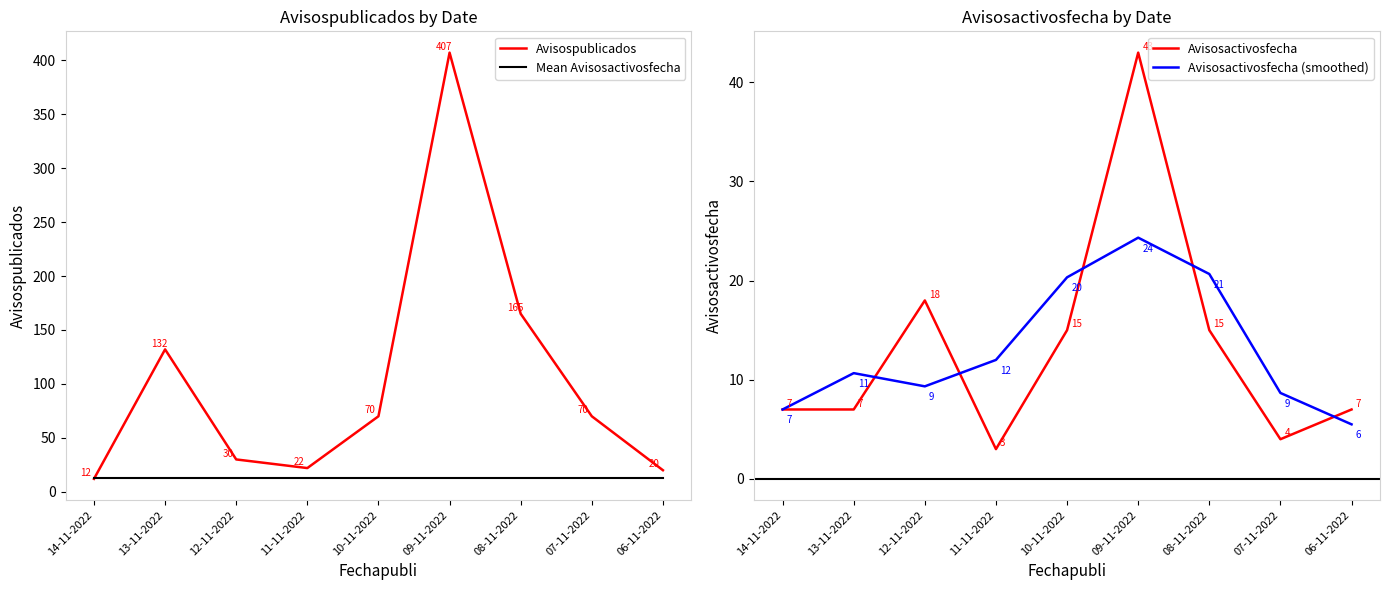

What is the value of the Avisospublicados point at the 5th from the left?

70.0